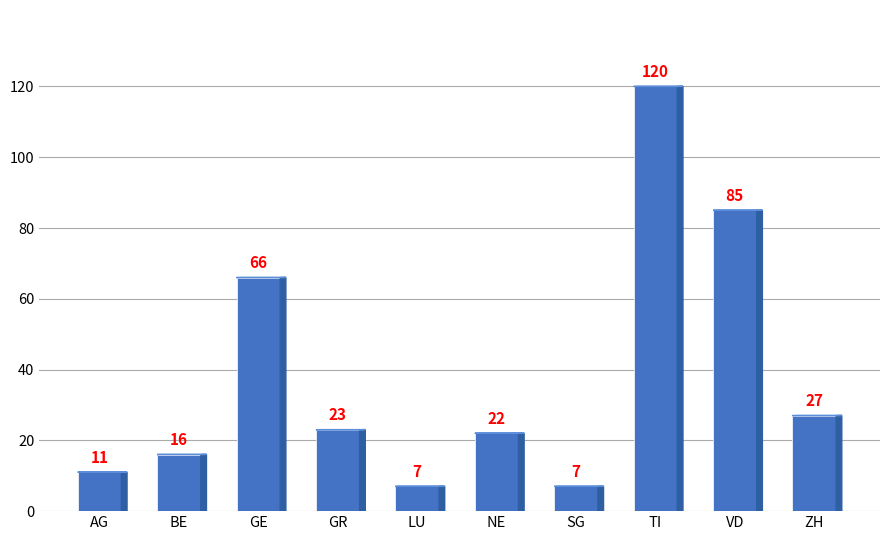

Reading right to left, extract all data points from this chart.

27	85	120	7	22	7	23	66	16	11